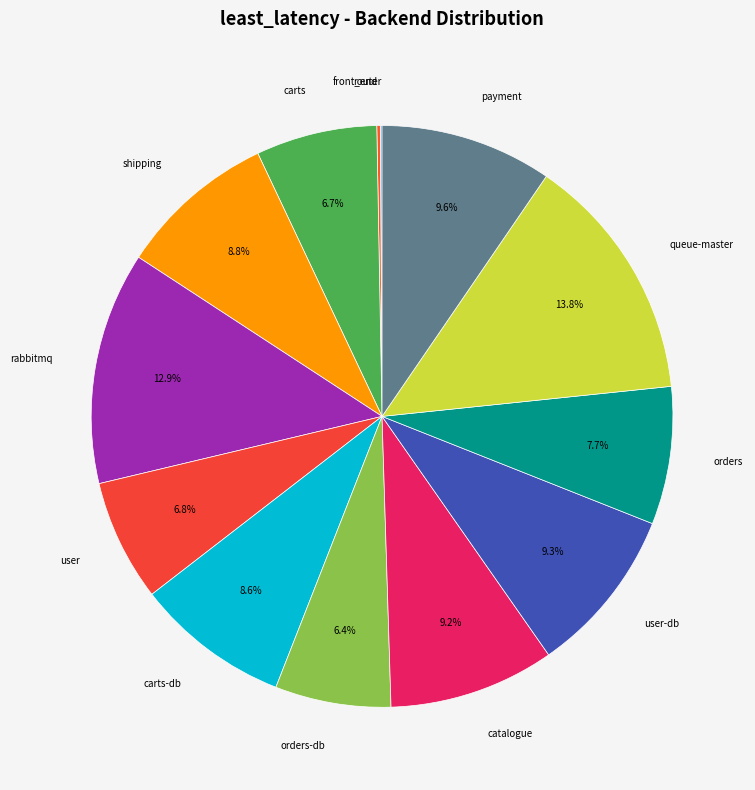

What is the total percentage of carts and queue-master?

20.5%